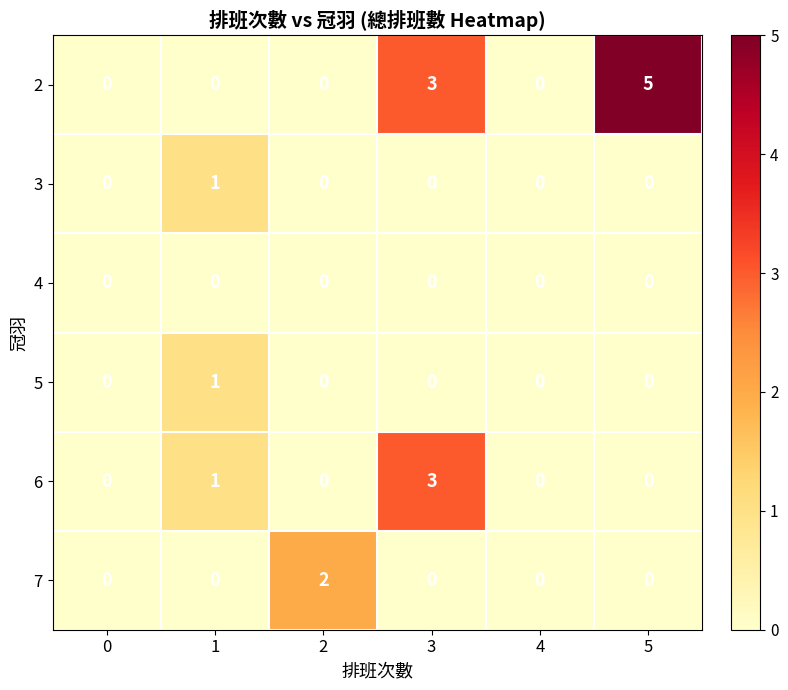

What is the maximum value shown in the chart?

5